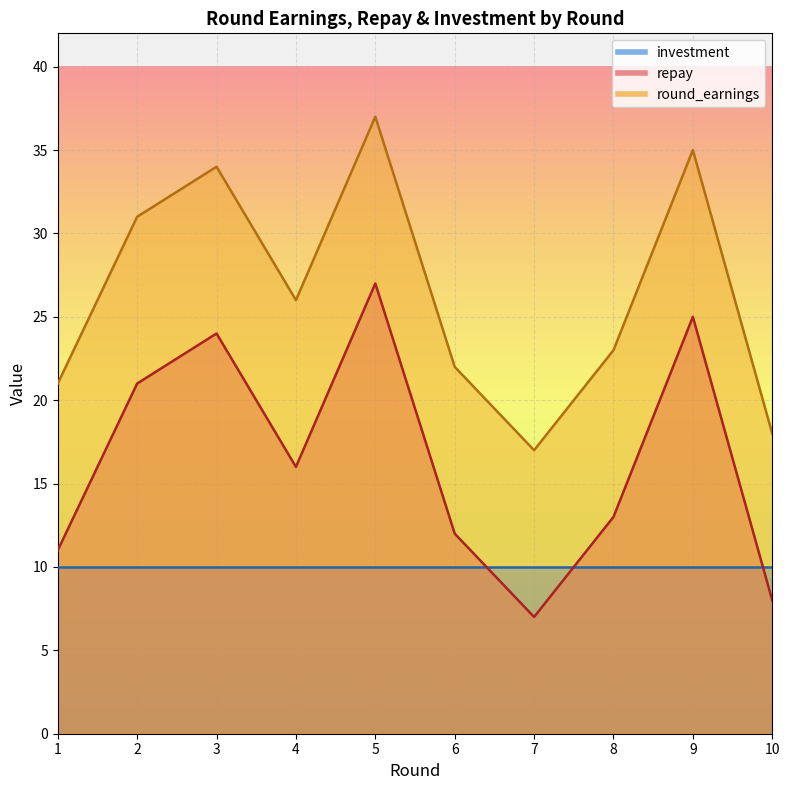

True or false: round_earnings and repay cross at least once.

False